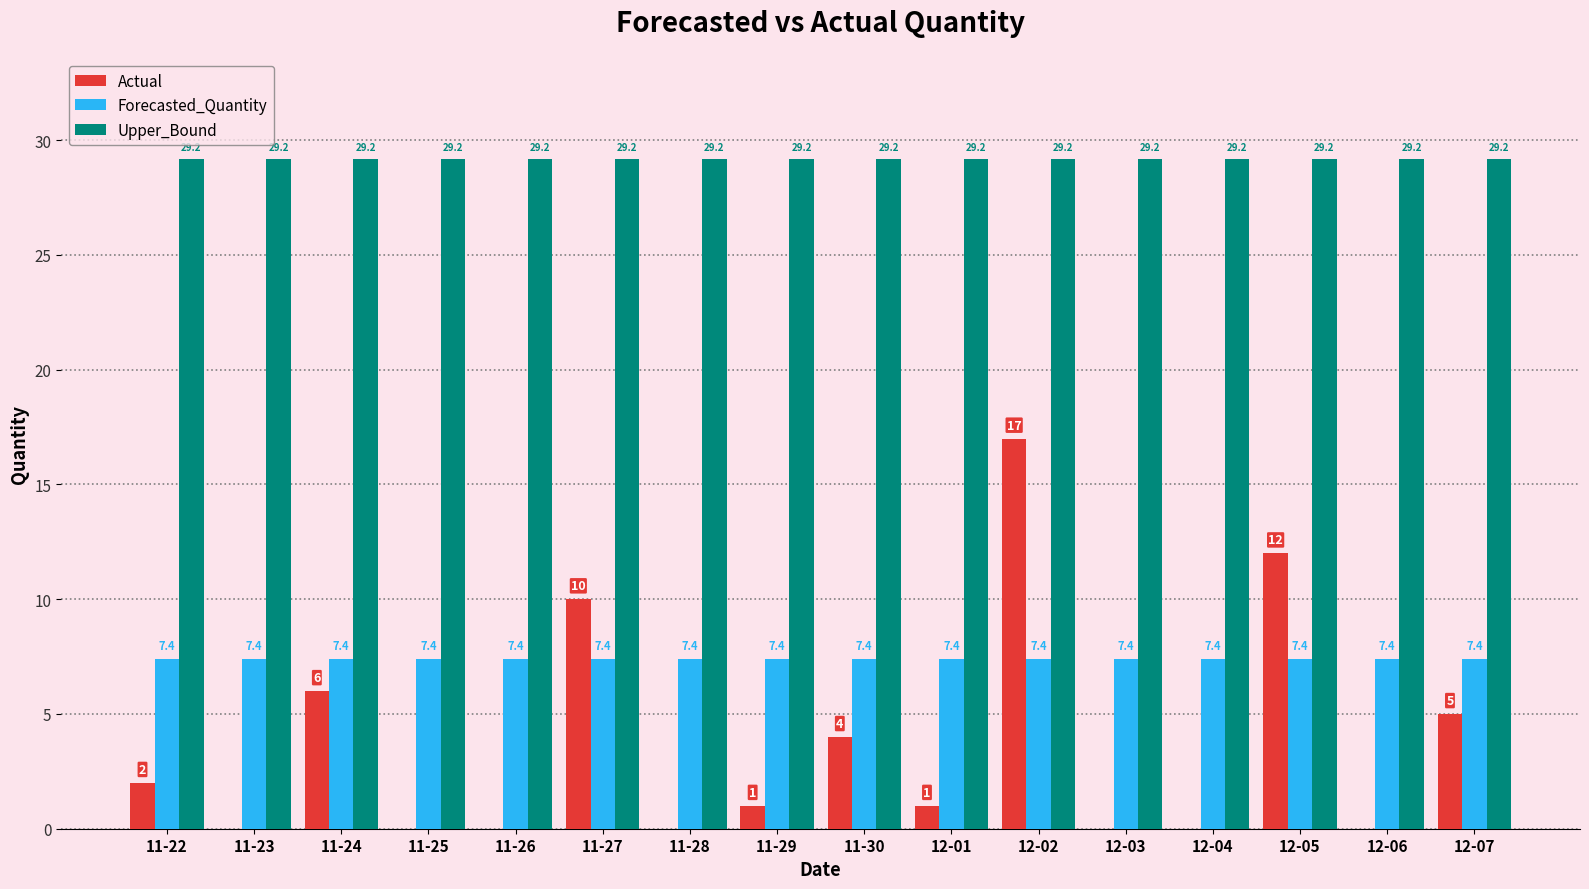

The value of Actual at 11-28 is 0.0. True or false?

True